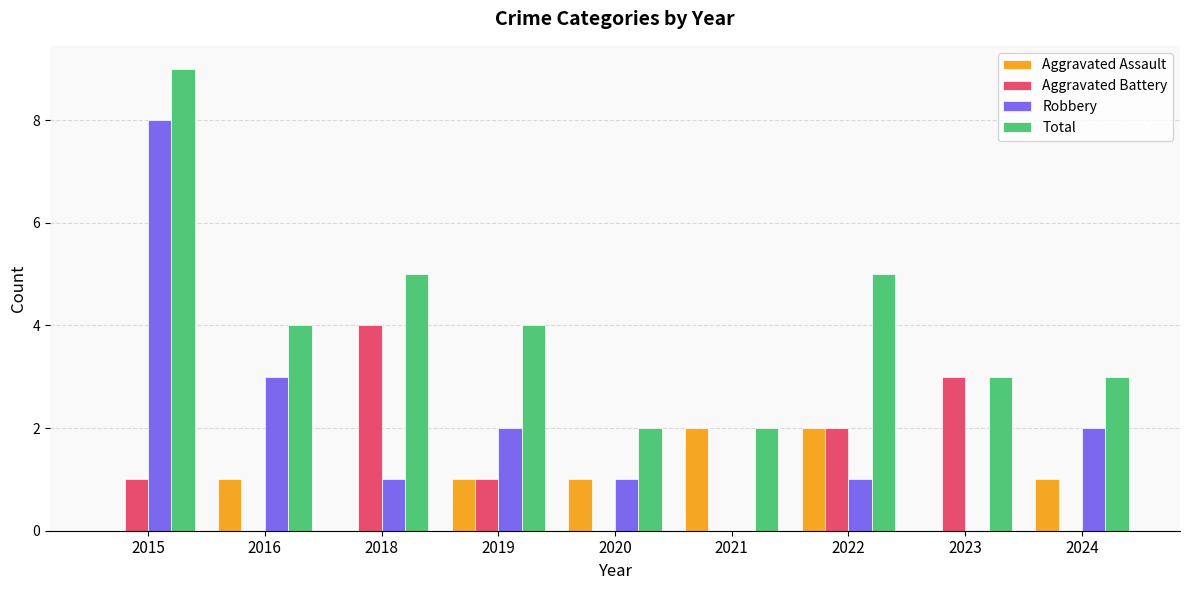

Which category has the highest value in the Robbery series?

2015